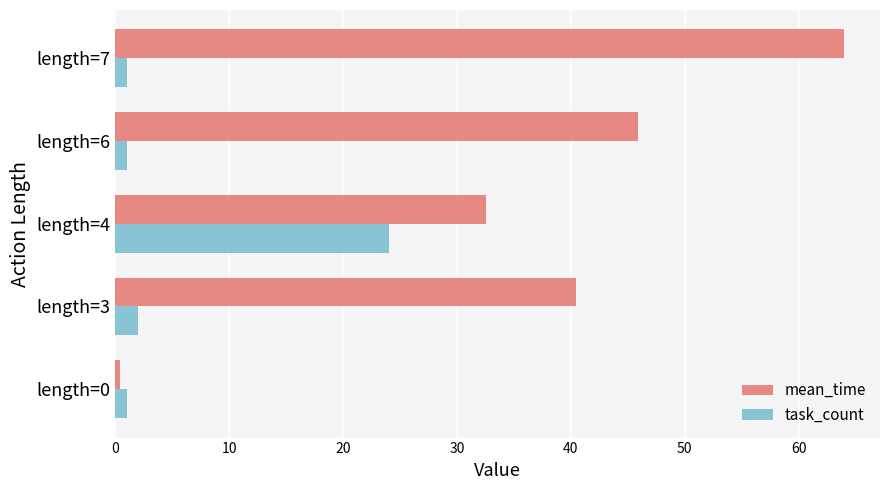

At which category is the sum across all series the highest?

length=7